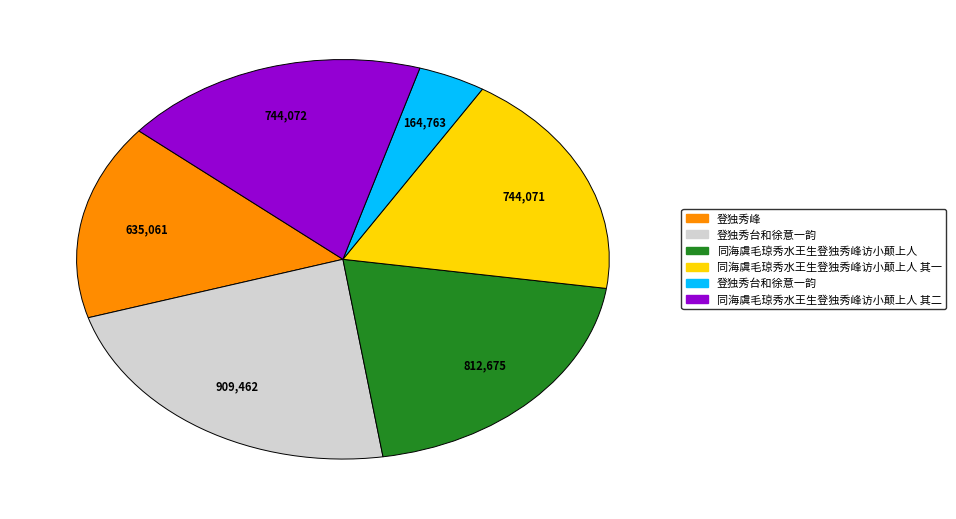

Does any single category account for the majority?

No